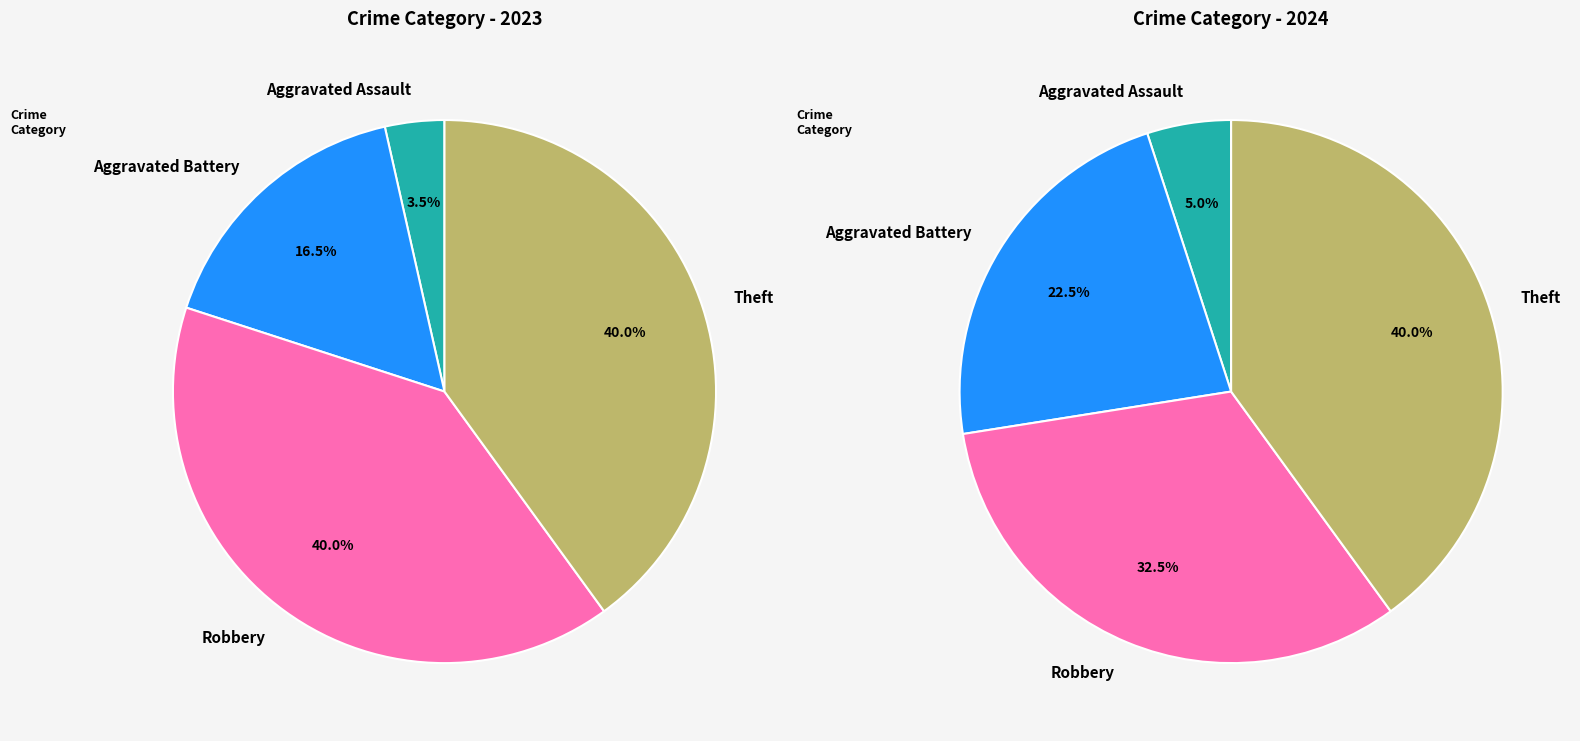

True or false: 4 accounts for 1% of the total.

False